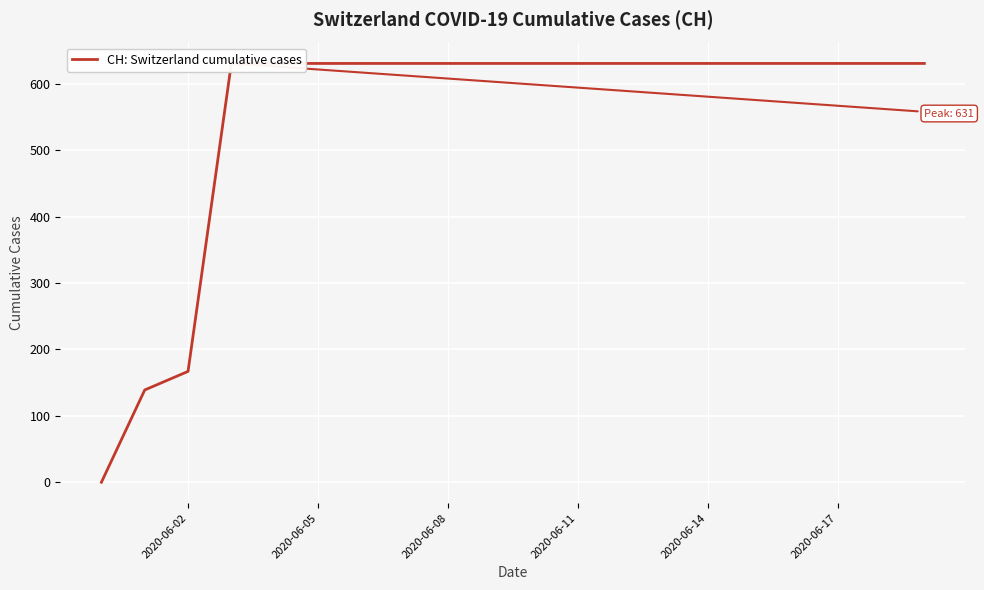

What is the maximum value shown in the chart?

631